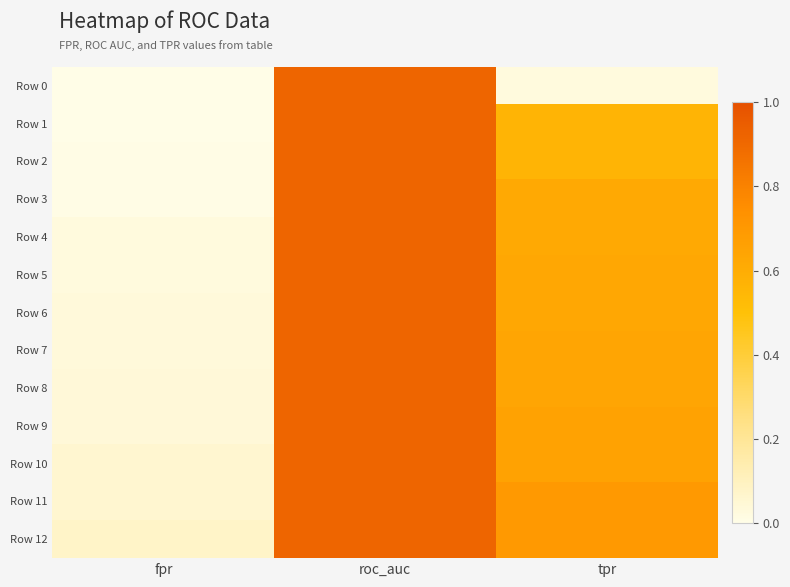

List the series in order of their peak value, highest first.

Row 0, Row 1, Row 2, Row 3, Row 4, Row 5, Row 6, Row 7, Row 8, Row 9, Row 10, Row 11, Row 12